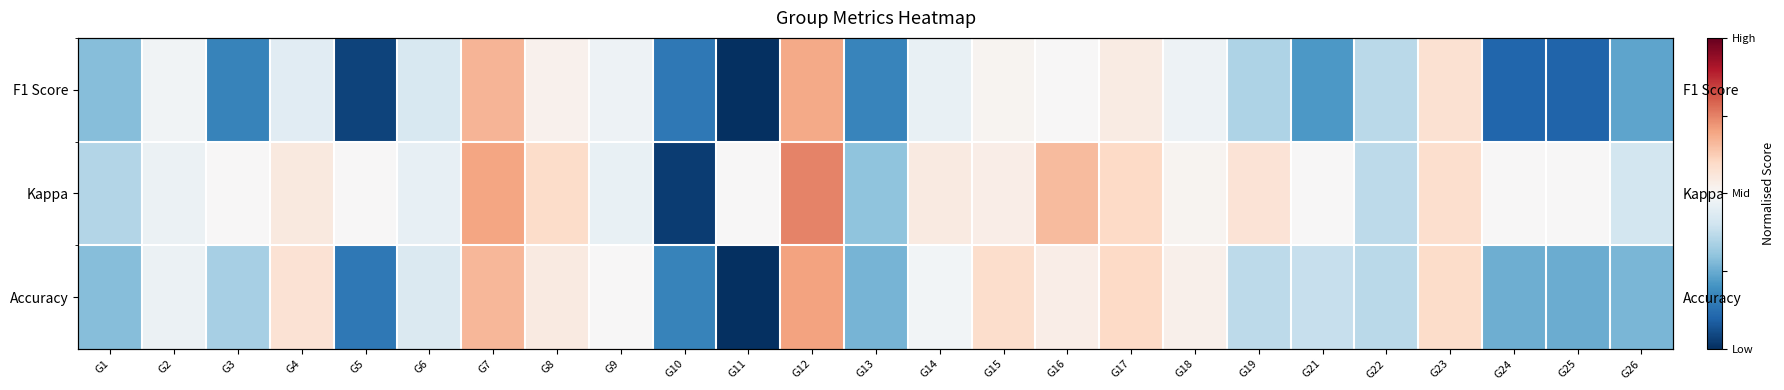

What is the highest value of the Accuracy series?

0.4